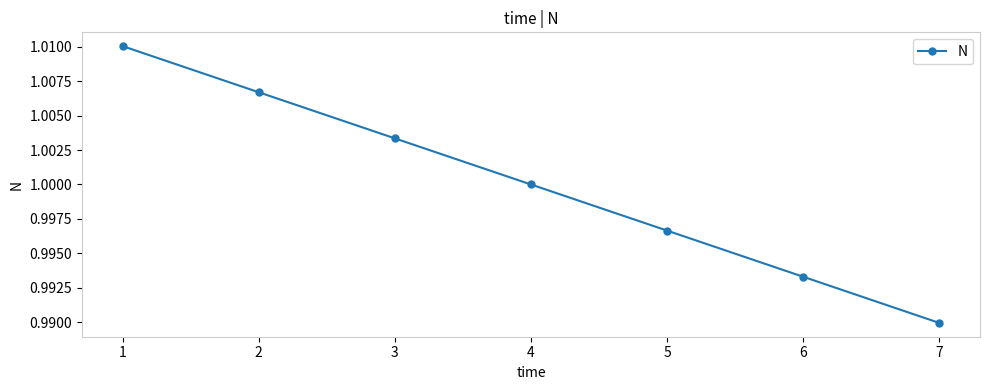

How many data points are less than 1?

3